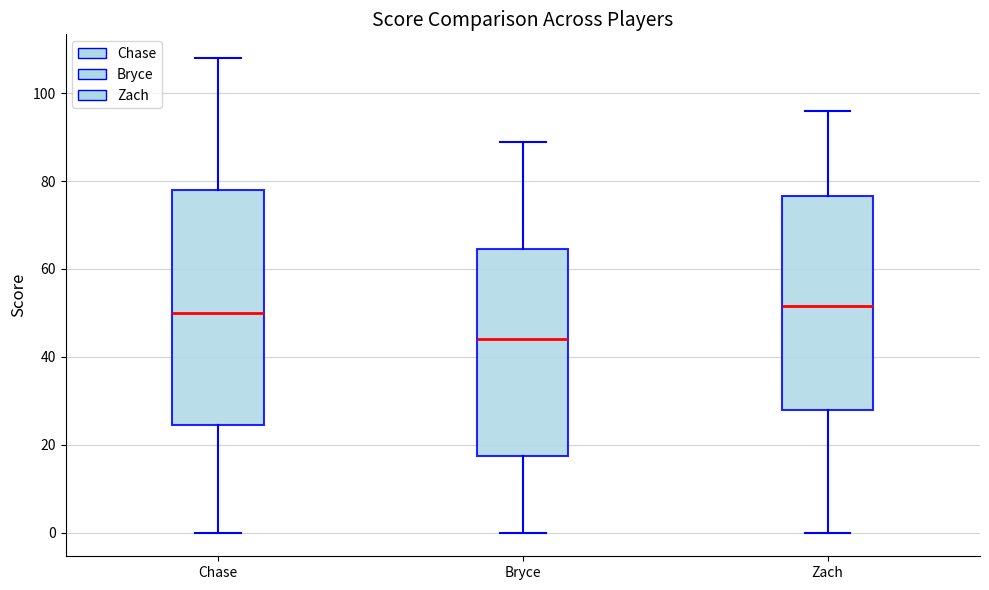

Reading left to right, transcribe this box plot: for each box, give where its median line is, the range the box spans, and where its two whiskers end, as read against the y-axis. The values are not printed on the chart, so give them approximately, as read against the axis.

Chase: median 50, box 24 to 78, whiskers 0 to 108
Bryce: median 44, box 18 to 64, whiskers 0 to 90
Zach: median 52, box 28 to 76, whiskers 0 to 96